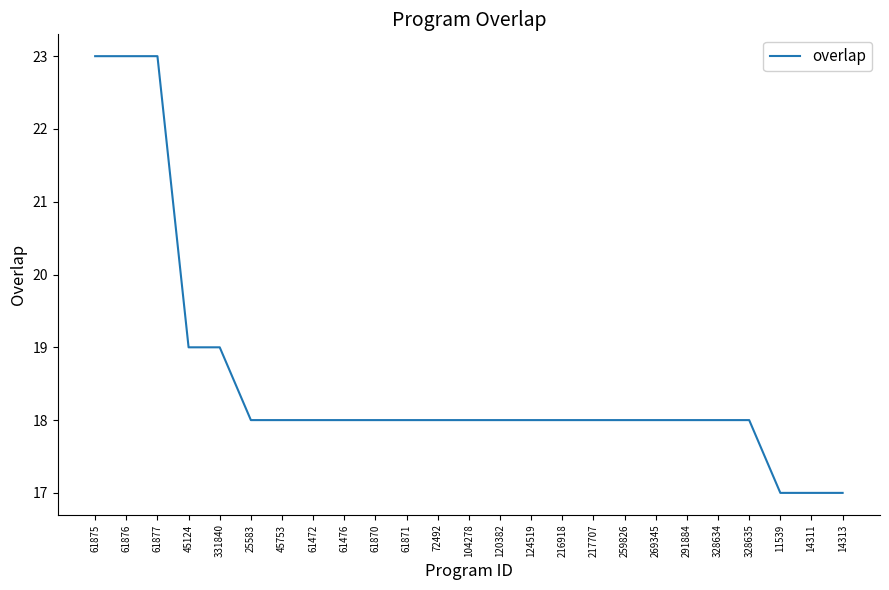

What is the average value?

19